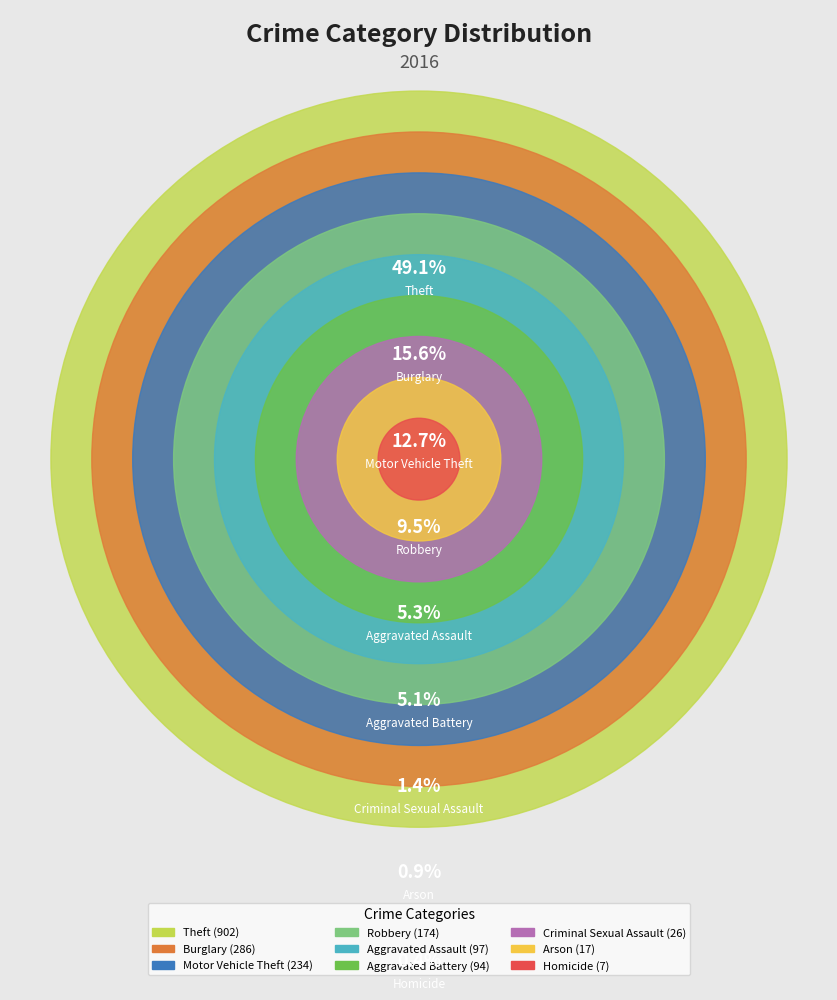

Is there a majority slice in this chart?

No